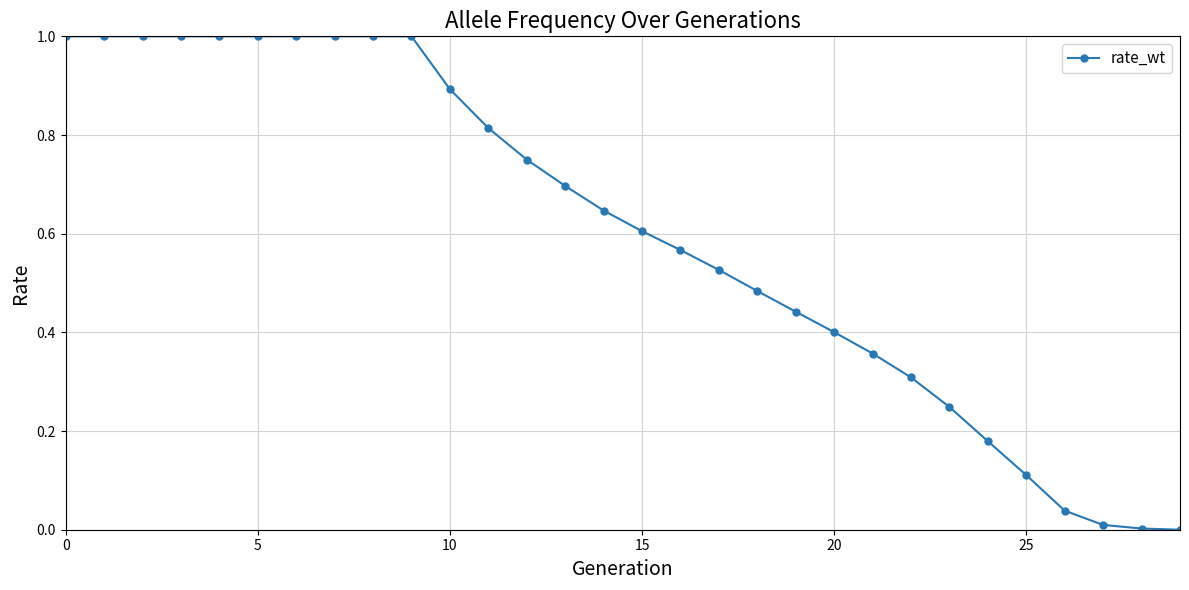

What is the value of the 10th point from the left?

1.0